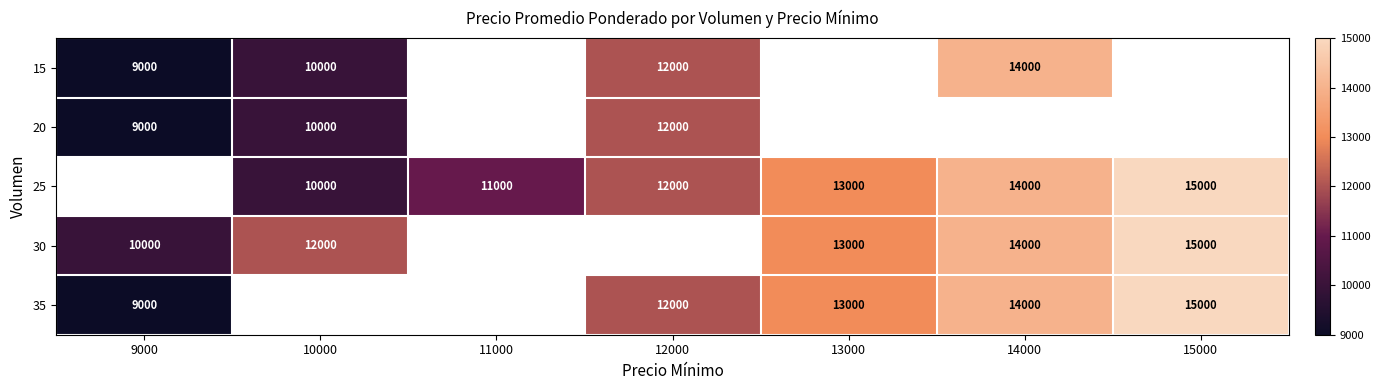

At how many categories does at least one series exceed 14109?

1